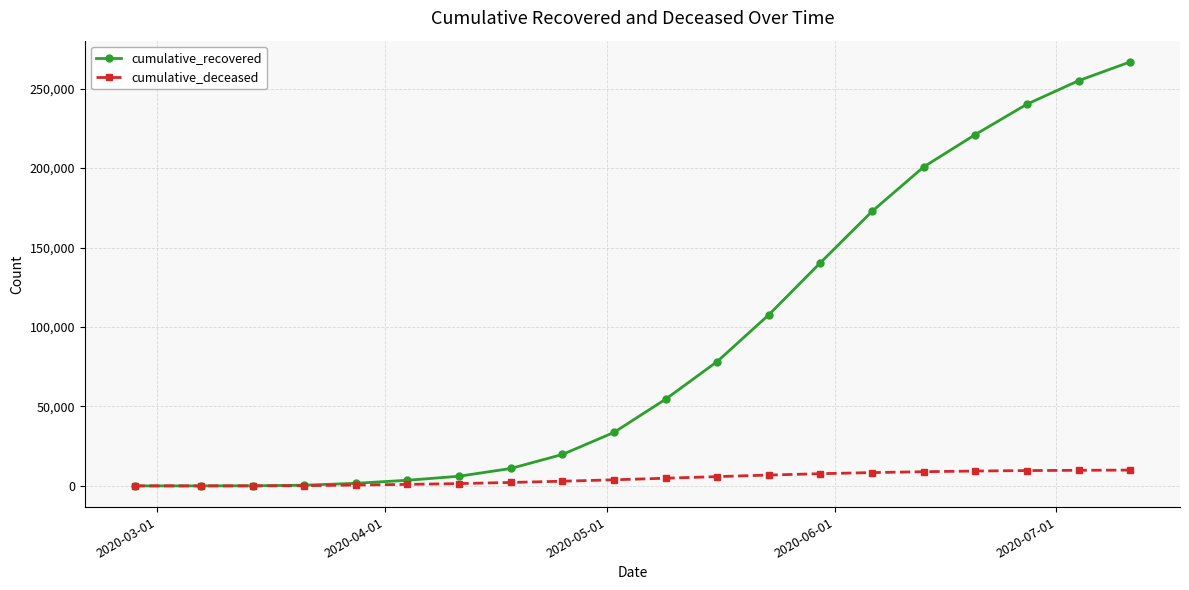

Rank the series by their average value, from lowest to highest.

cumulative_deceased, cumulative_recovered